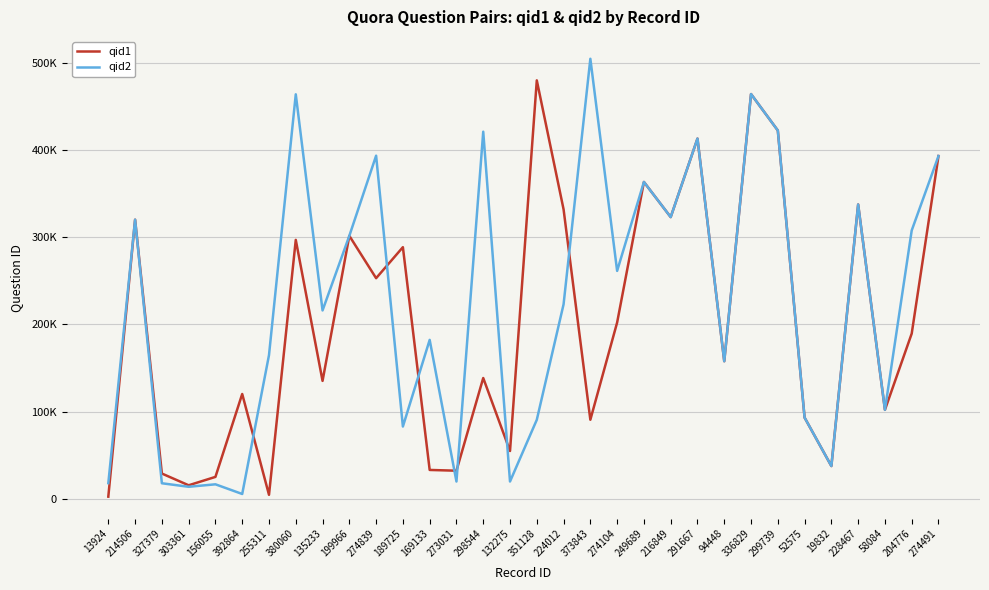

Reading right to left, transcribe all the data shown in this chart.

qid1: 393136	189455	101976	337533	37466	93069	422445	464229	157733	413126	323077	363378	202148	90606	331978	479944	54750	138476	32125	33005	288563	252993	301590	135181	296949	4475	120150	25032	15413	28873	320108	2374
qid2: 393137	307773	101977	337534	37467	93070	422446	464230	157734	413127	323078	363379	261363	504700	223005	90524	19756	421055	19720	182206	82812	393523	301591	216012	463937	164702	5430	16524	13690	17729	320109	17854